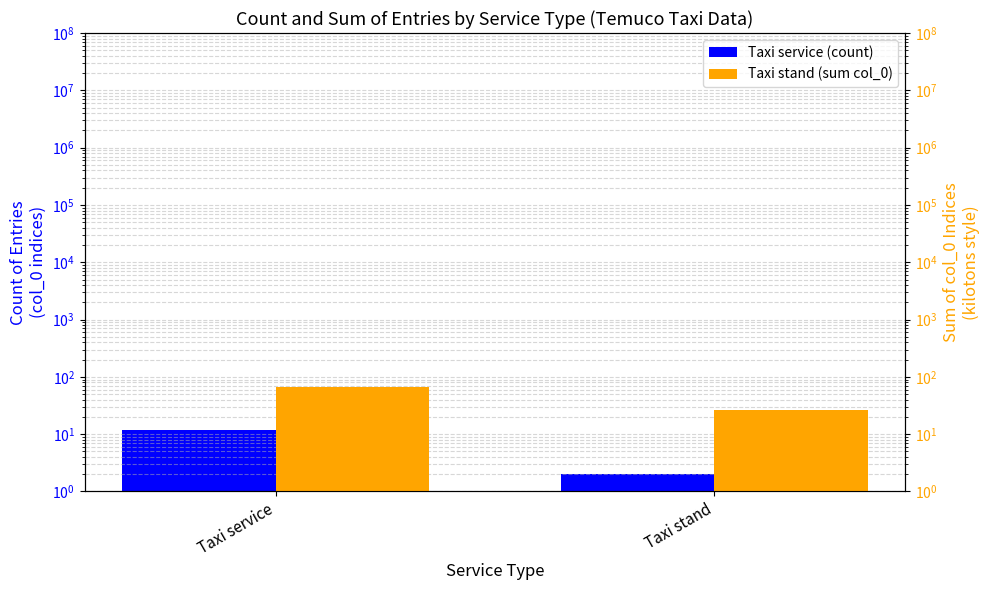

At Taxi stand, list the series in order from largest to smallest.

Taxi stand, Taxi service